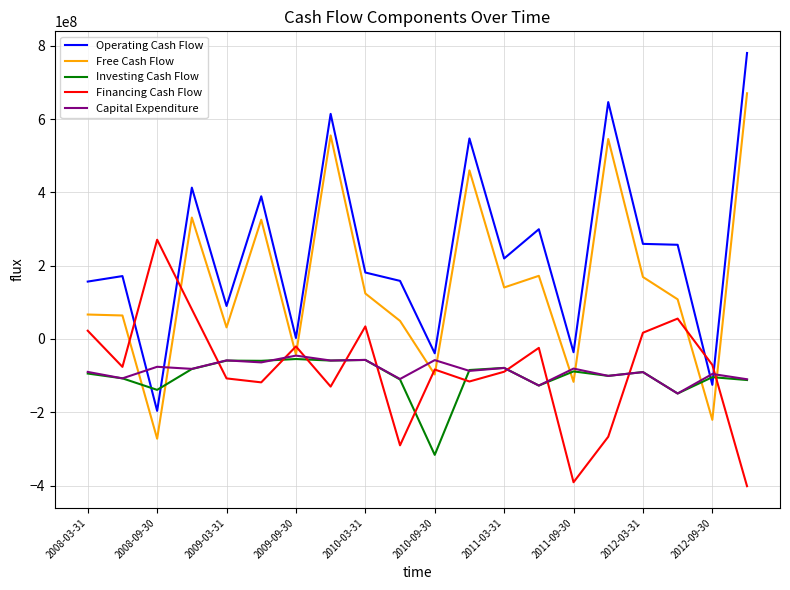

What is the greatest value displayed?

780300000